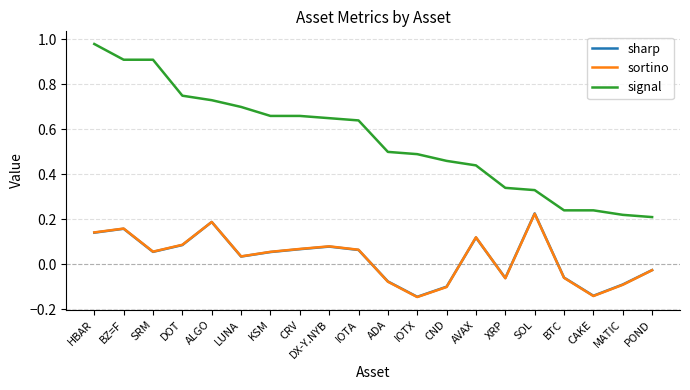

Which category has the highest value across all series?

HBAR